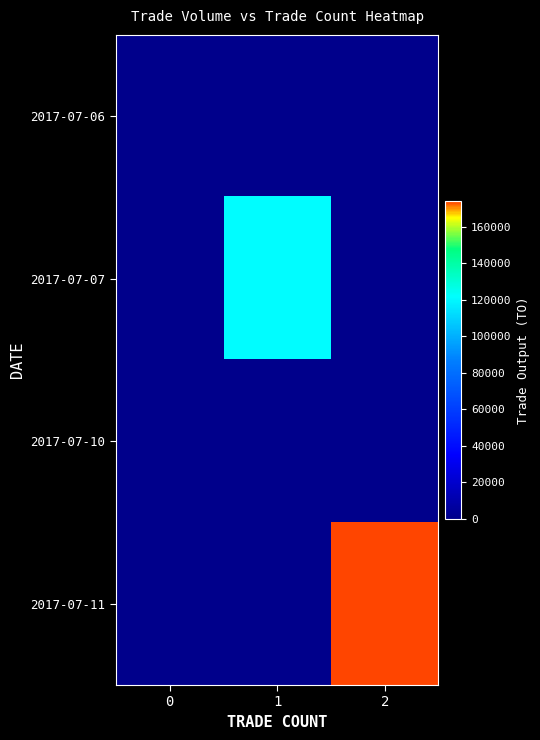

How many data points does each series have?

3